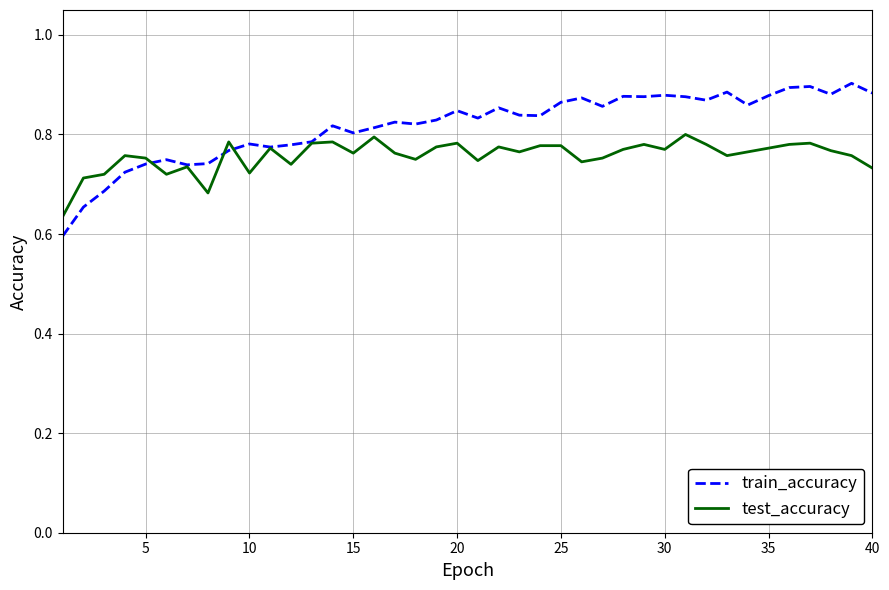

Which series has the largest total across all categories?

train_accuracy